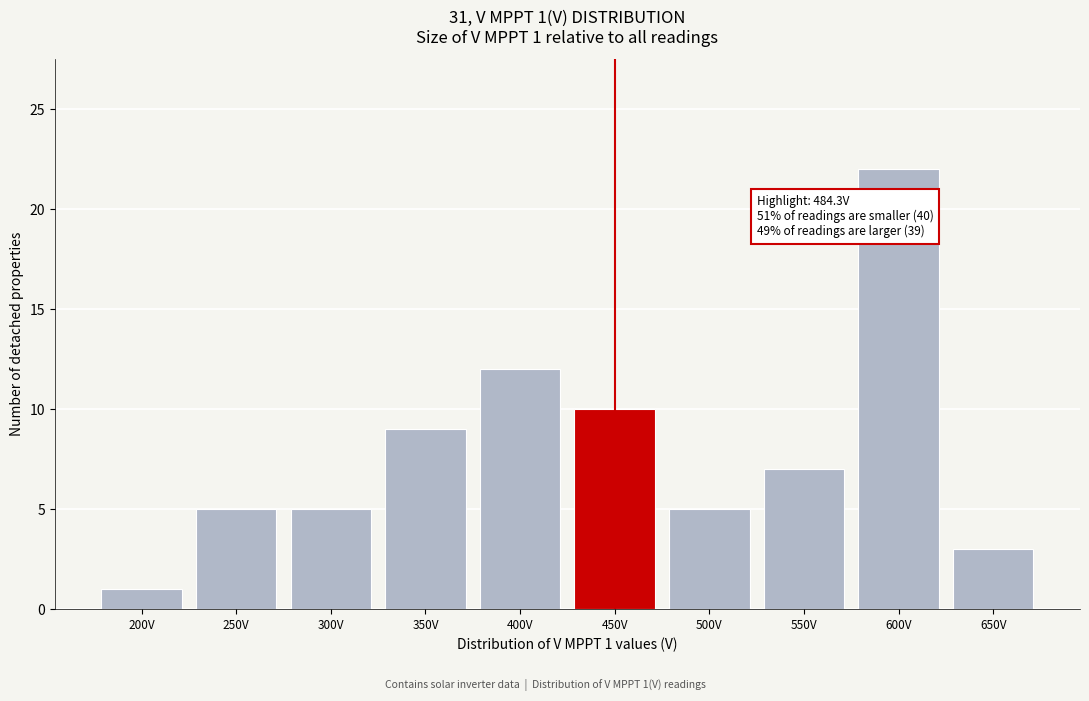

Reading left to right, transcribe all the data shown in this chart.

1	5	5	9	12	10	5	7	22	3